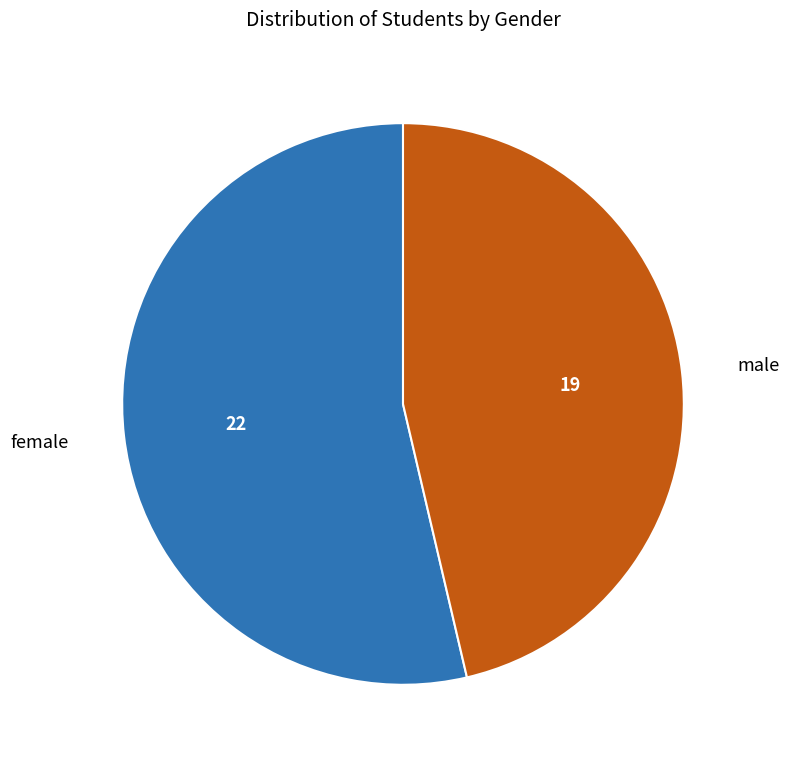

Does any single category account for the majority?

Yes